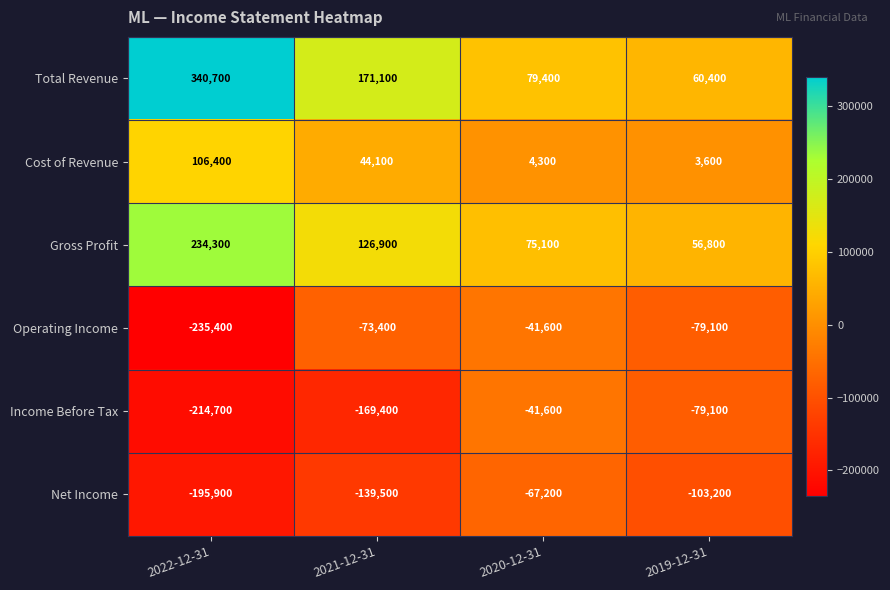

Rank the series at 2021-12-31 from highest to lowest value.

Total Revenue, Gross Profit, Cost of Revenue, Operating Income, Net Income, Income Before Tax